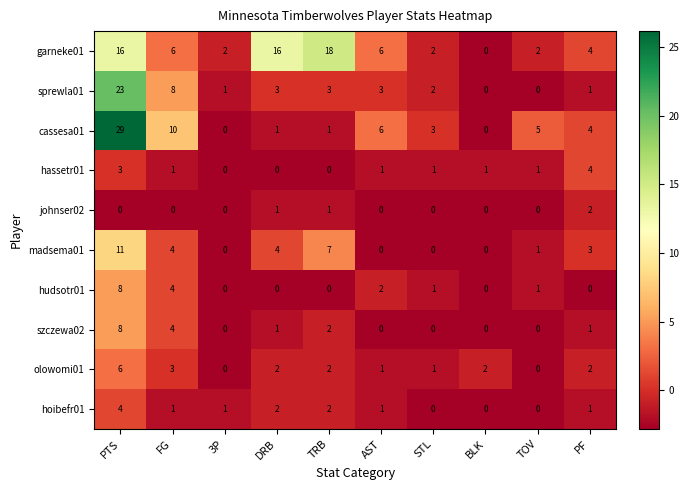

At which label does cassesa01 first exceed 4?

PTS